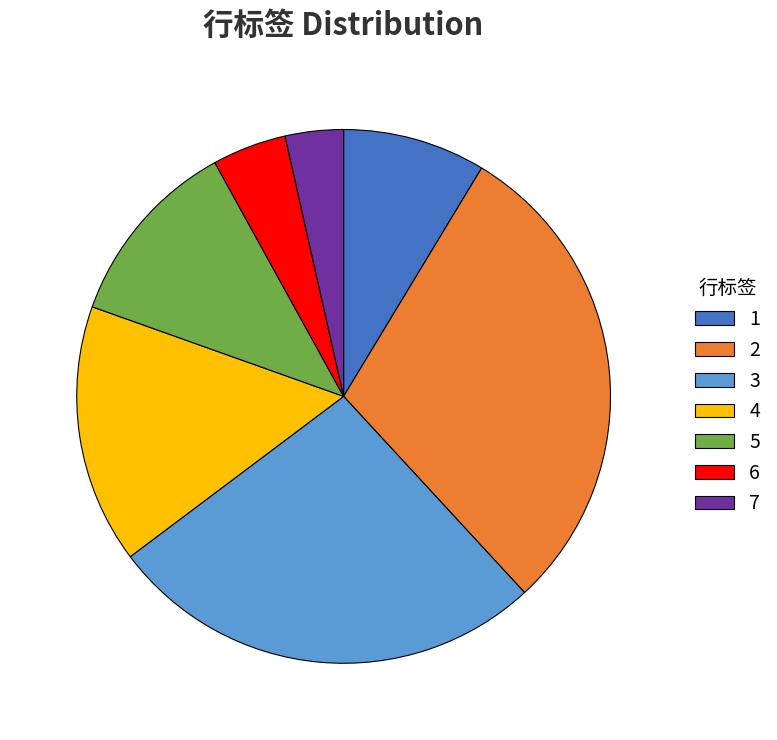

Which category has the biggest portion of the pie?

2